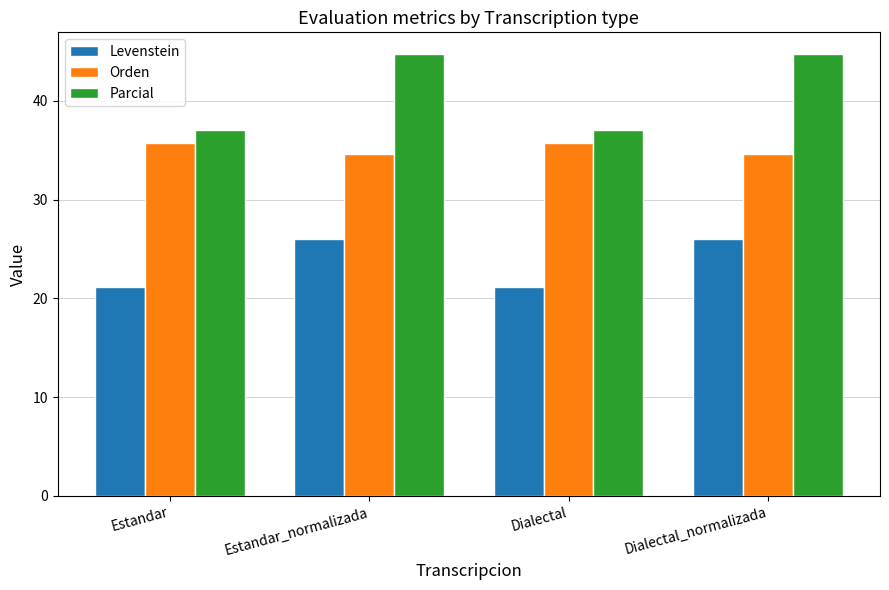

What is the minimum value shown in the chart?

21.1